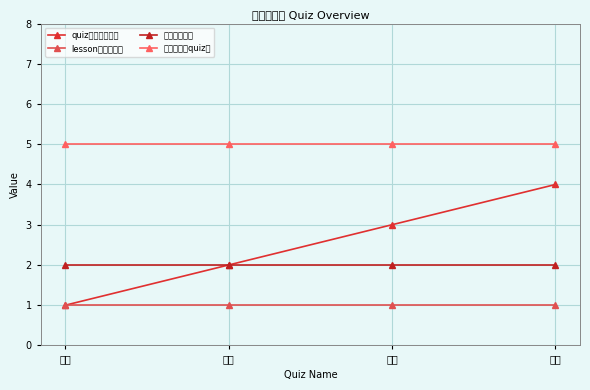

Reading right to left, what are all the values shown in this chart?

quiz（题目序号）: 4	3	2	1
lesson（课序号）: 1	1	1	1
音频播放次数: 2	2	2	2
大题总分（quiz）: 5	5	5	5